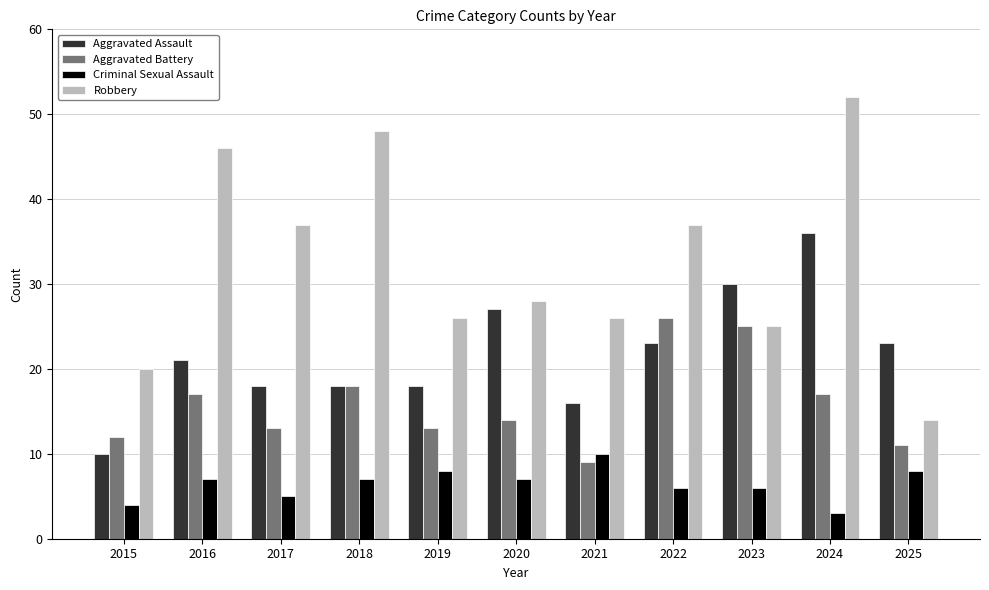

Where does the Aggravated Battery series first go above 14?

2016